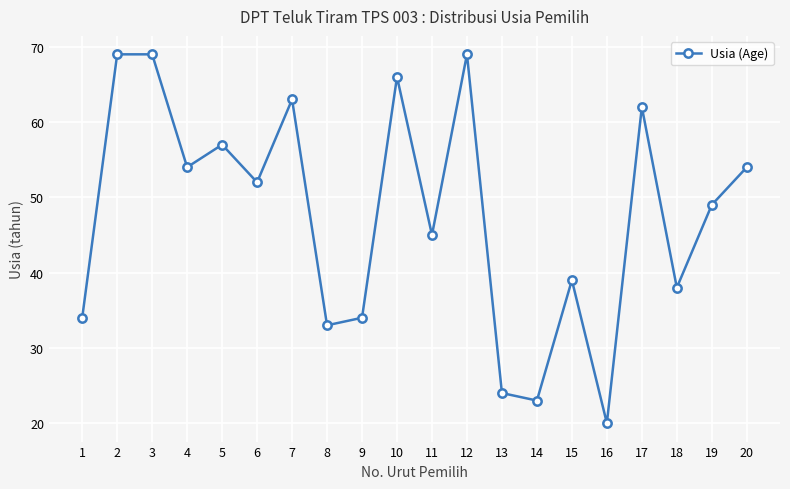

At which category does the data reach its first local valley?

4